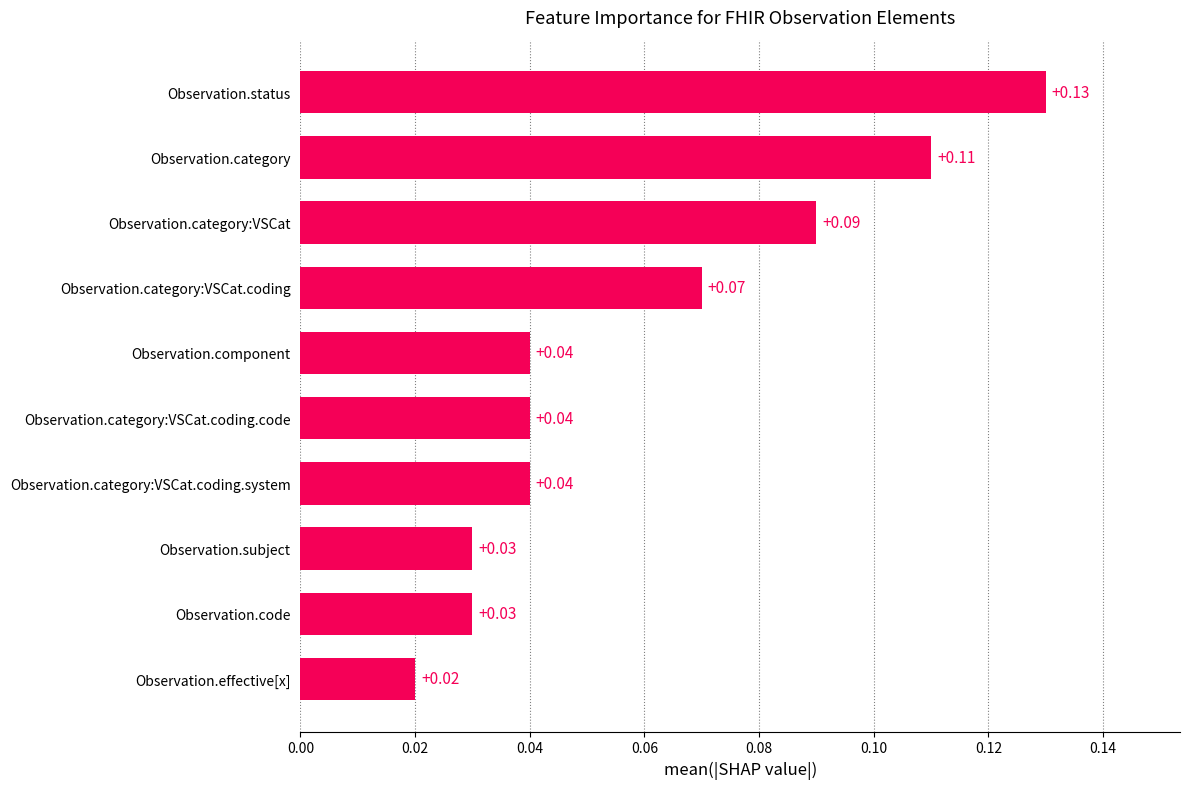

Which has a higher value, Observation.category:VSCat.coding or Observation.category:VSCat.coding.system?

Observation.category:VSCat.coding